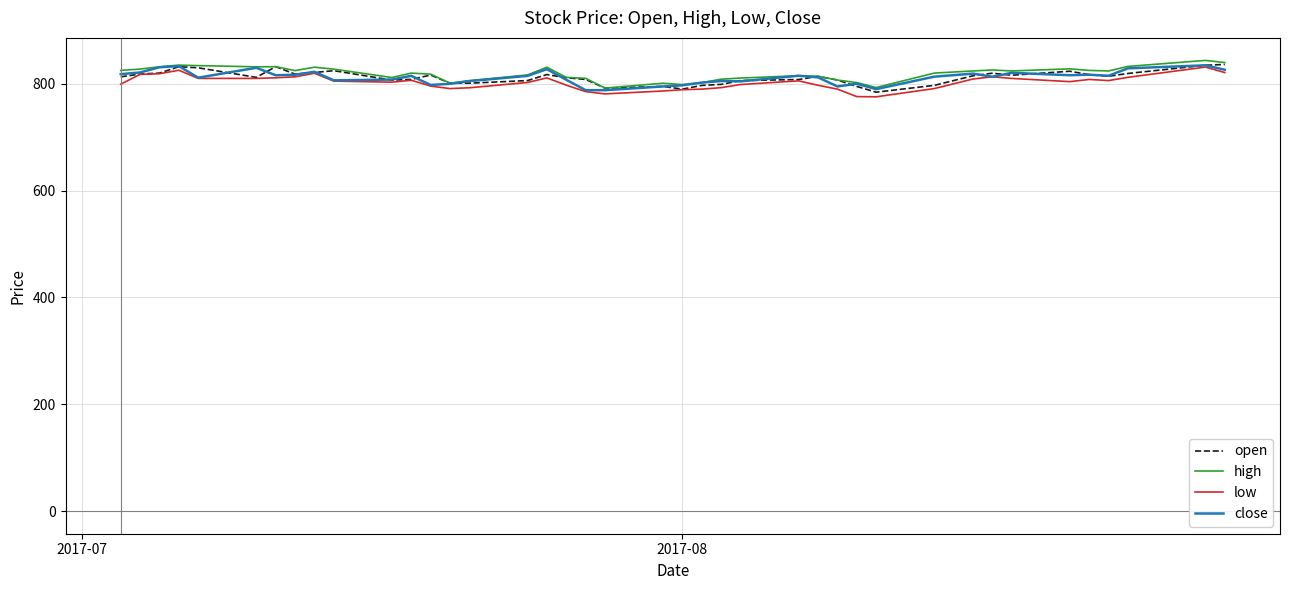

What is the smallest value displayed?

775.6